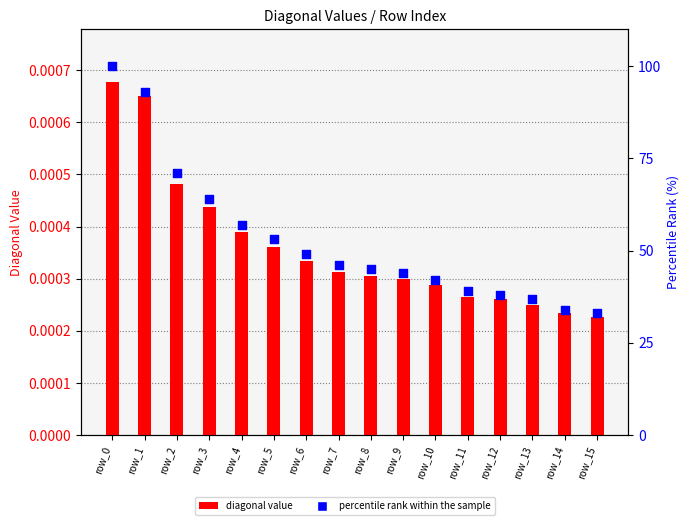

At how many categories does at least one series exceed 43?

10